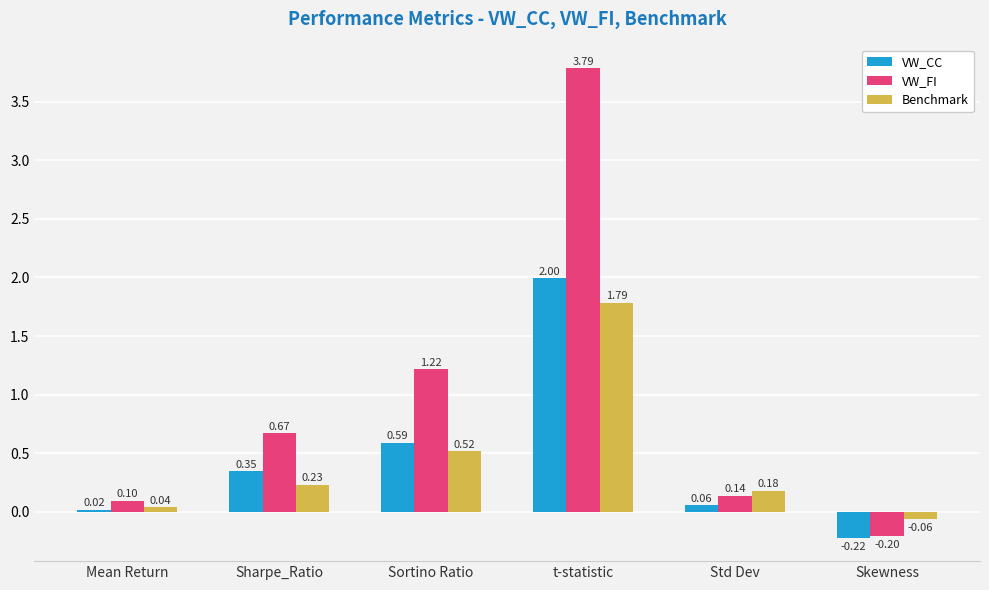

At which label does VW_CC first exceed 0?

Mean Return